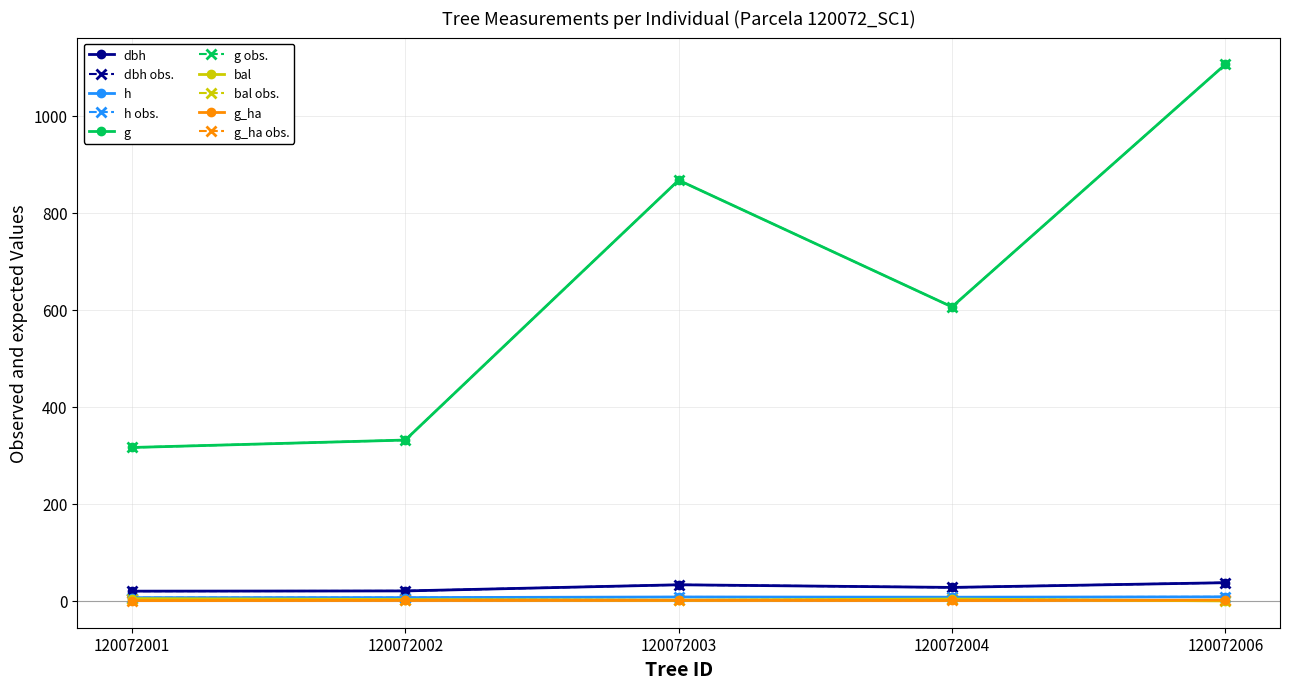

What is the value of the g point at the 4th from the left?

606.1